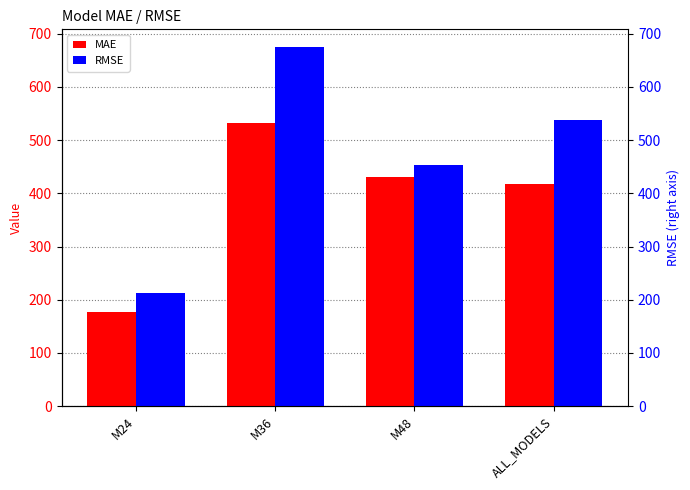

Reading left to right, transcribe all the data shown in this chart.

MAE: M24=177.4	M36=533.0	M48=430.1	ALL_MODELS=418.4
RMSE: M24=213.3	M36=674.4	M48=453.3	ALL_MODELS=538.7